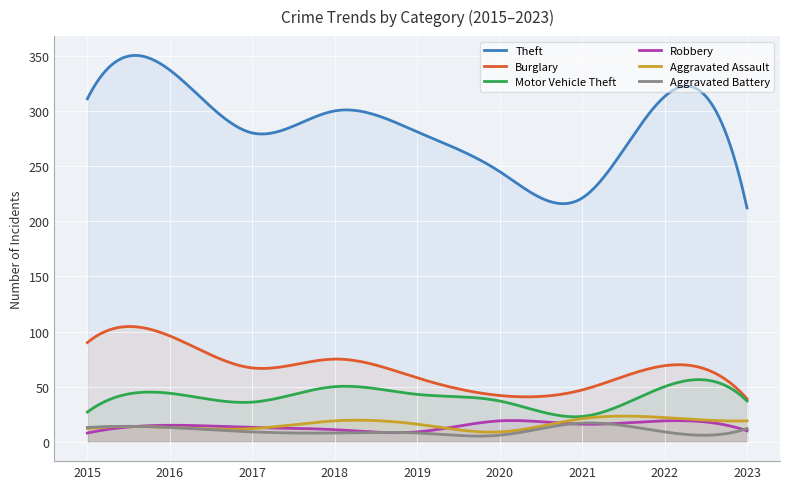

Which series has the widest spread of values?

Theft